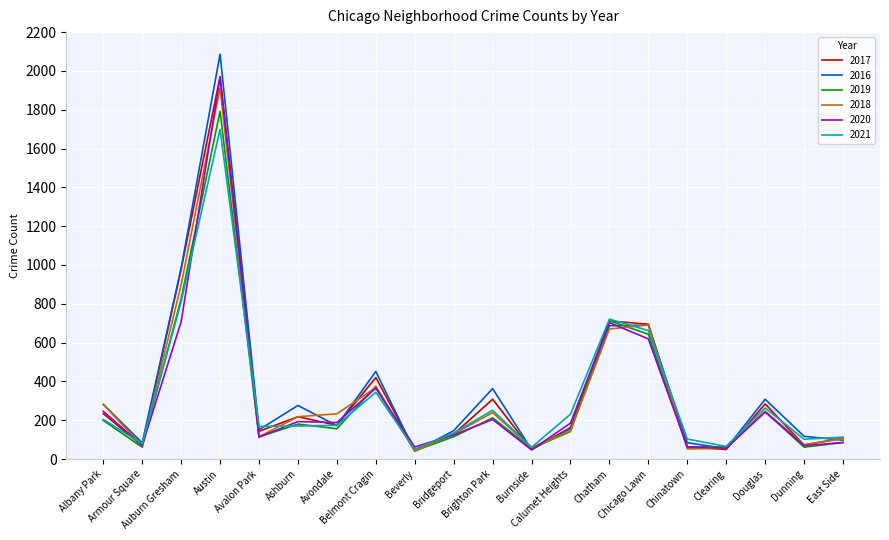

What is the highest value of the 2018 series?

1911